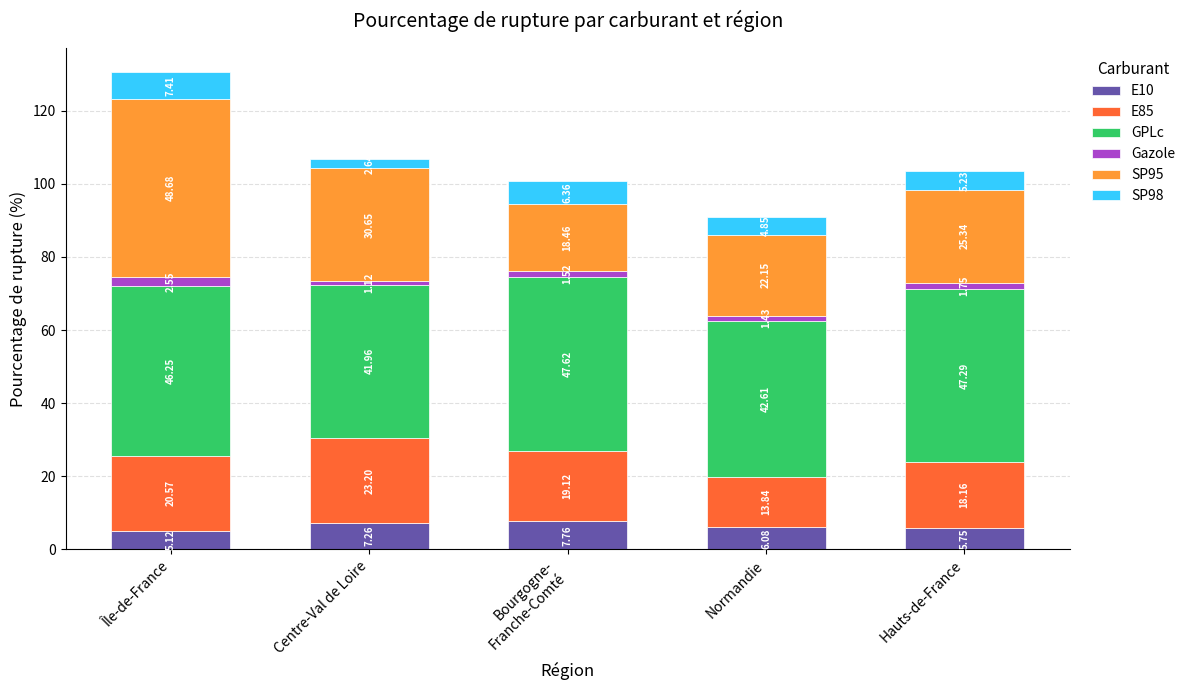

What is the difference between the E10 values at Normandie and Hauts-de-France?

0.3